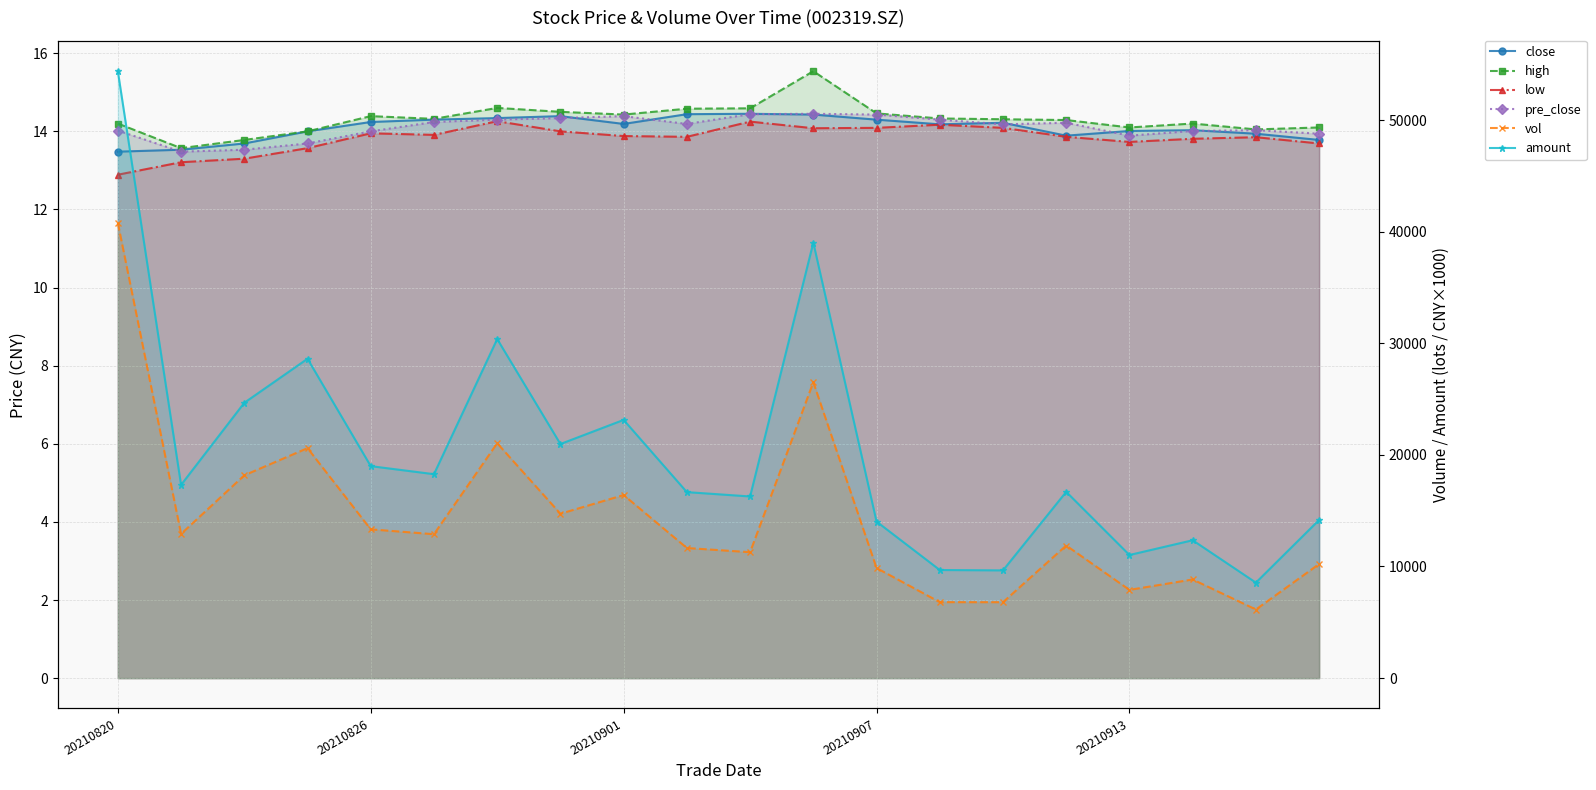

Which series has the largest range (max minus min)?

amount